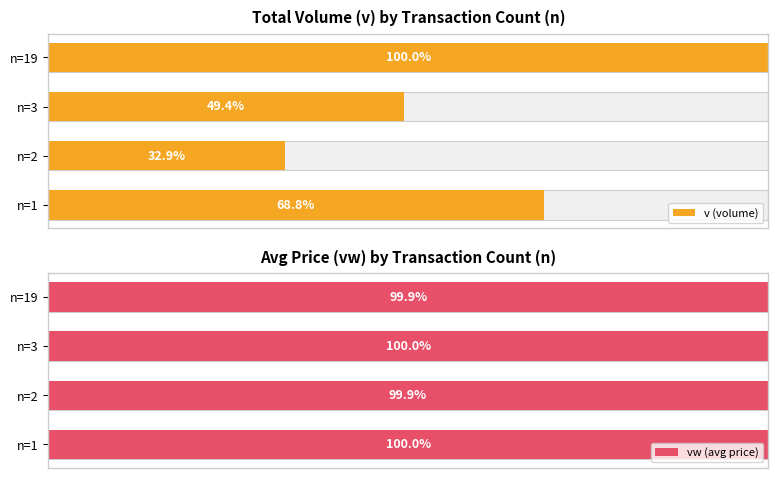

At how many categories does at least one series exceed 61?

4